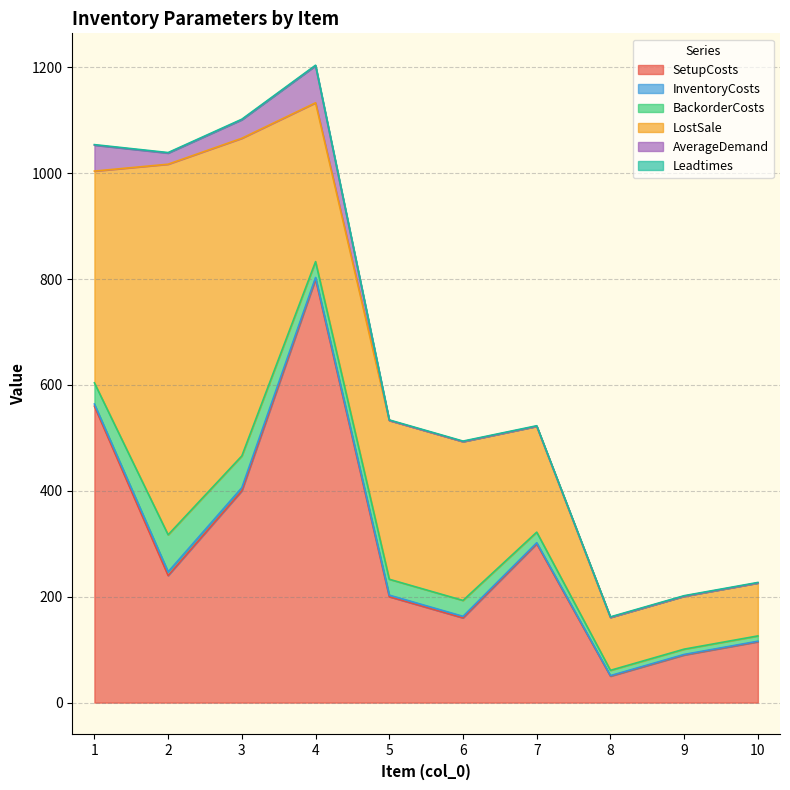

At 2, list the series in order from smallest to largest.

Leadtimes, InventoryCosts, AverageDemand, BackorderCosts, SetupCosts, LostSale